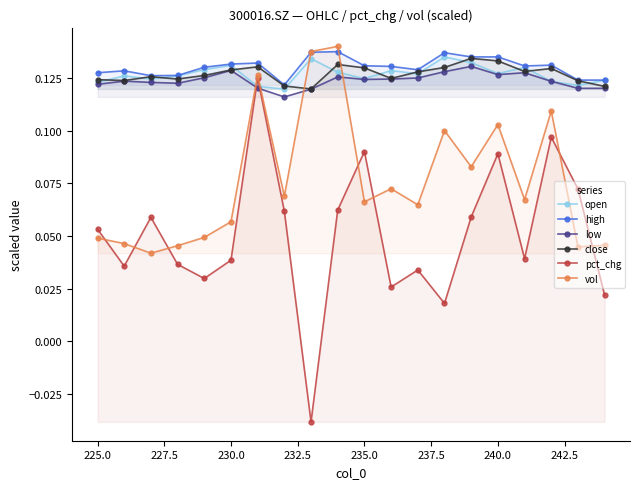

Where does the pct_chg series first go above 0?

225.0